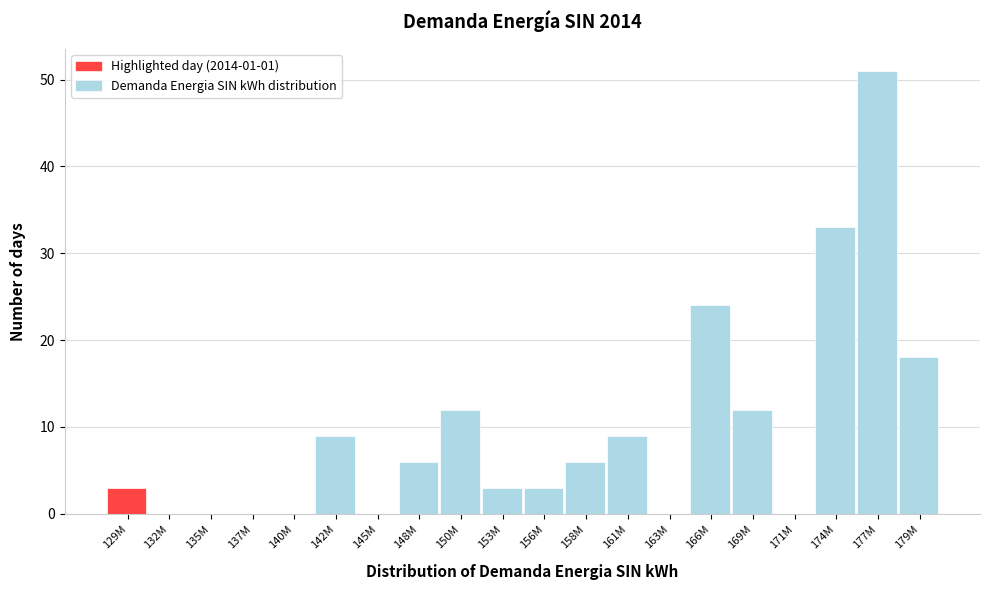

Reading left to right, transcribe all the data shown in this chart.

129M=3	132M=0	135M=0	137M=0	140M=0	142M=9	145M=0	148M=6	150M=12	153M=3	156M=3	158M=6	161M=9	163M=0	166M=24	169M=12	171M=0	174M=33	177M=51	179M=18